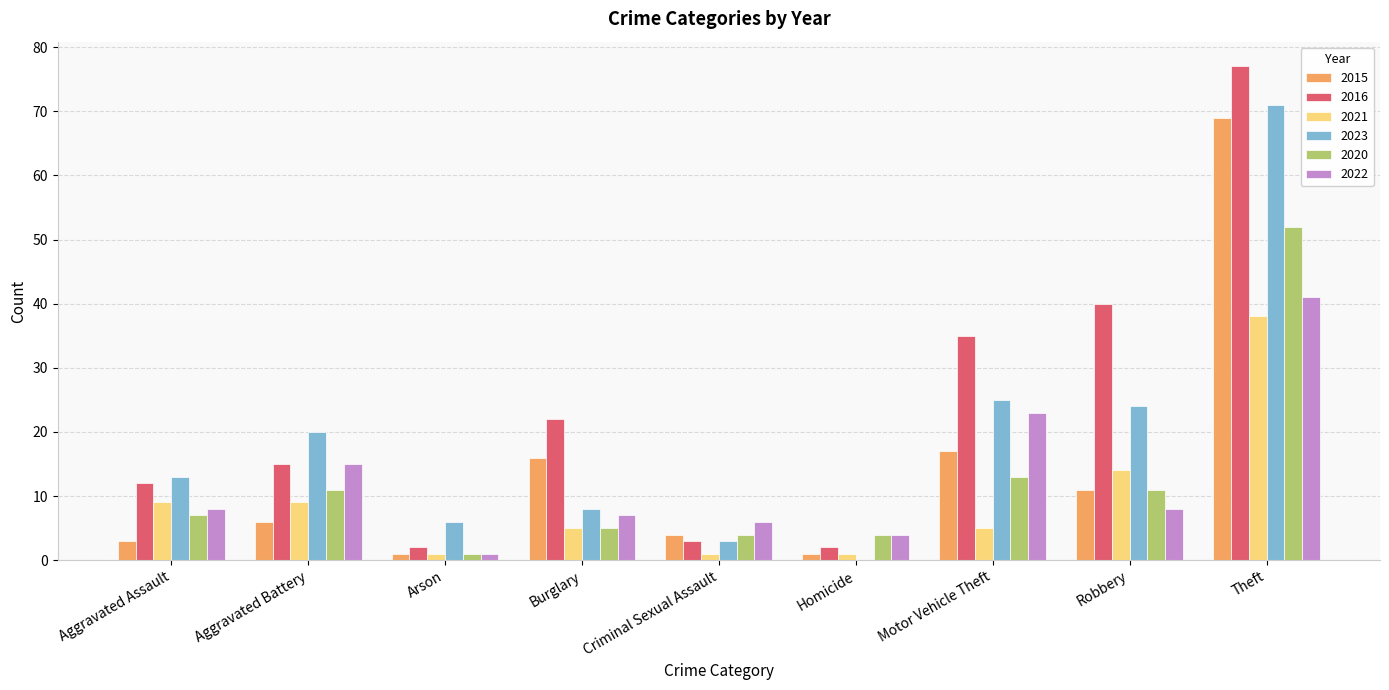

What are all the series names shown in the legend?

2015, 2016, 2021, 2023, 2020, 2022